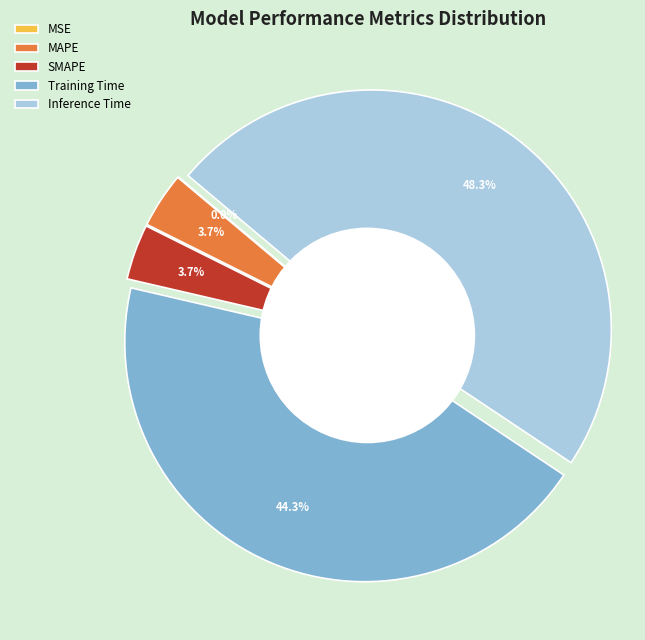

Which slice is the largest?

Inference Time